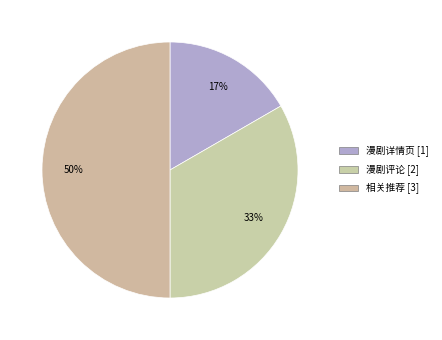

How many segments does this pie chart have?

3